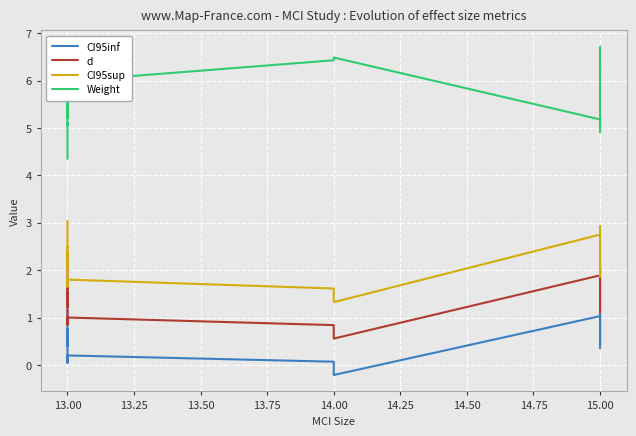

Is the value of CI95inf at 15.00 greater than the value of CI95sup at 13.00?

No